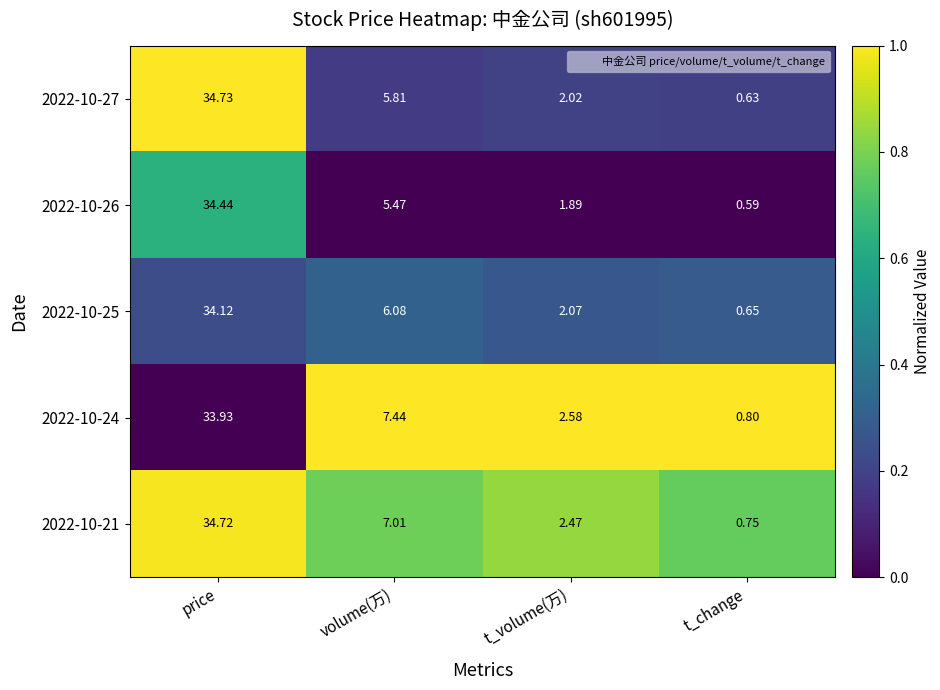

Rank the categories by 2022-10-25 value from highest to lowest.

price, volume(万), t_volume(万), t_change